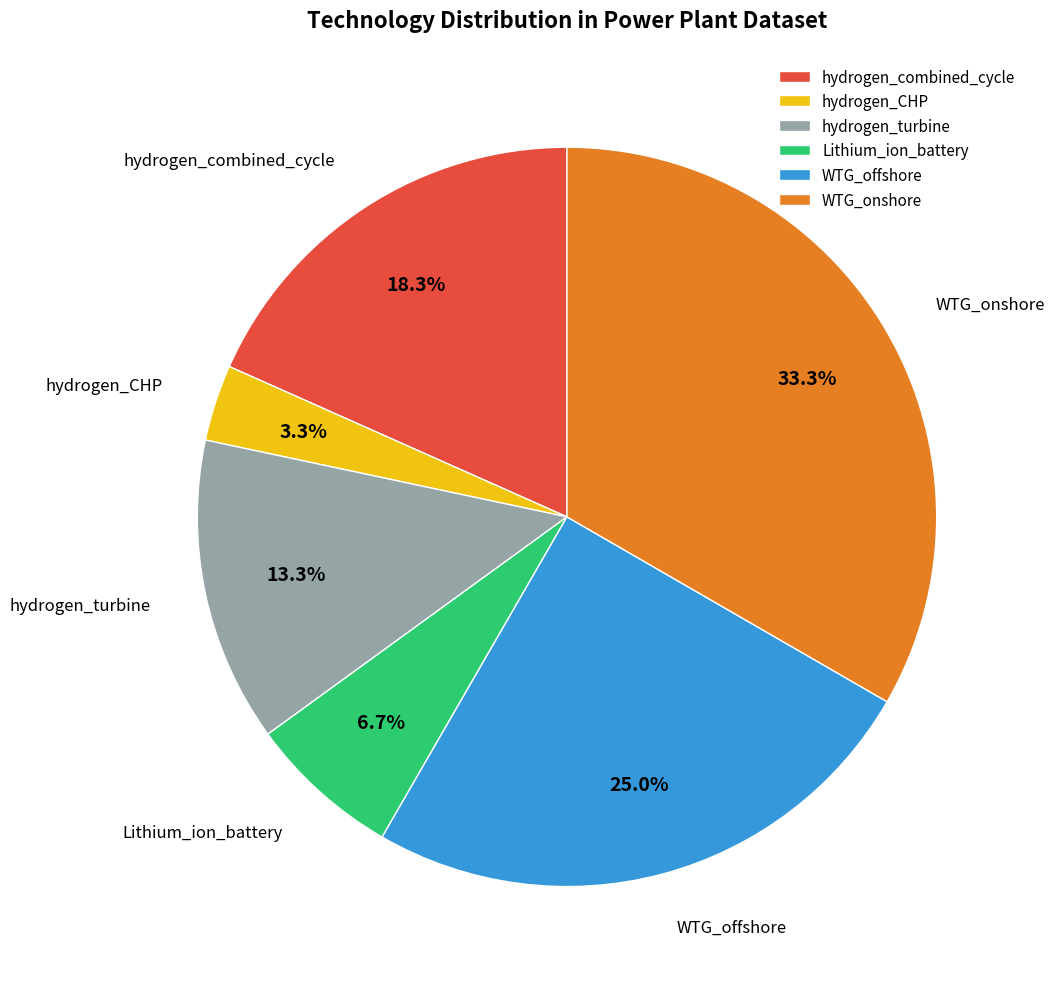

To the nearest percent, what is the difference between the hydrogen_combined_cycle and Lithium_ion_battery slice percentages?

12%